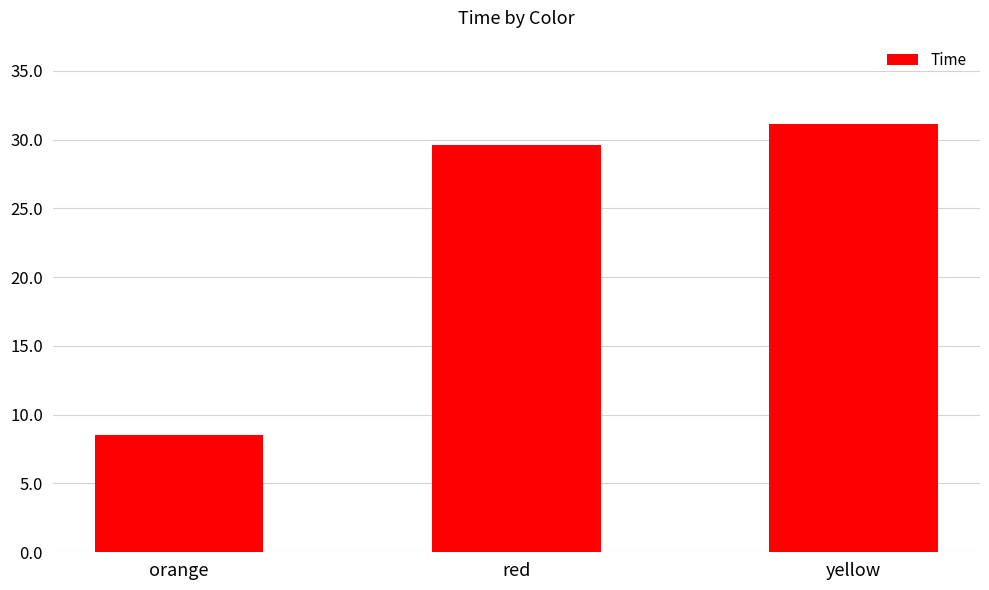

What is the label of the 2nd bar from the right?

red